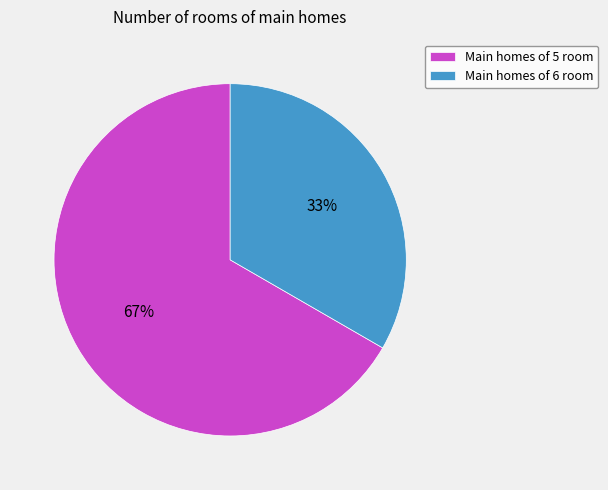

True or false: Main homes of 6 room accounts for 33% of the total.

True